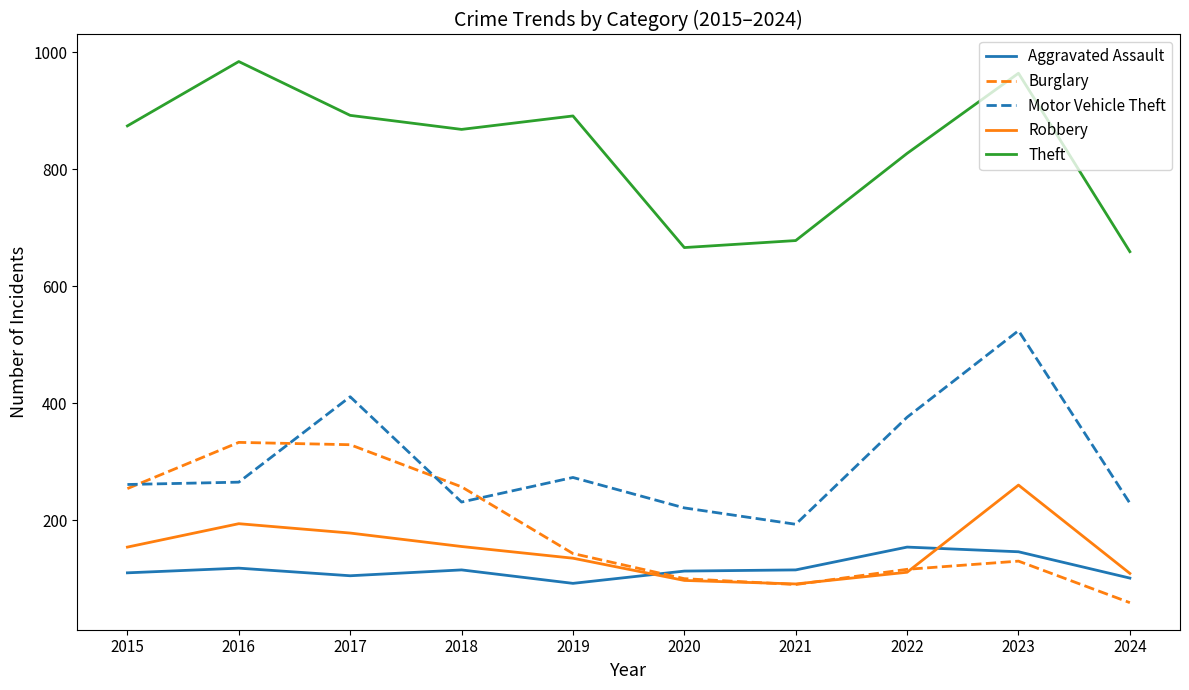

True or false: Motor Vehicle Theft and Robbery cross at least once.

False